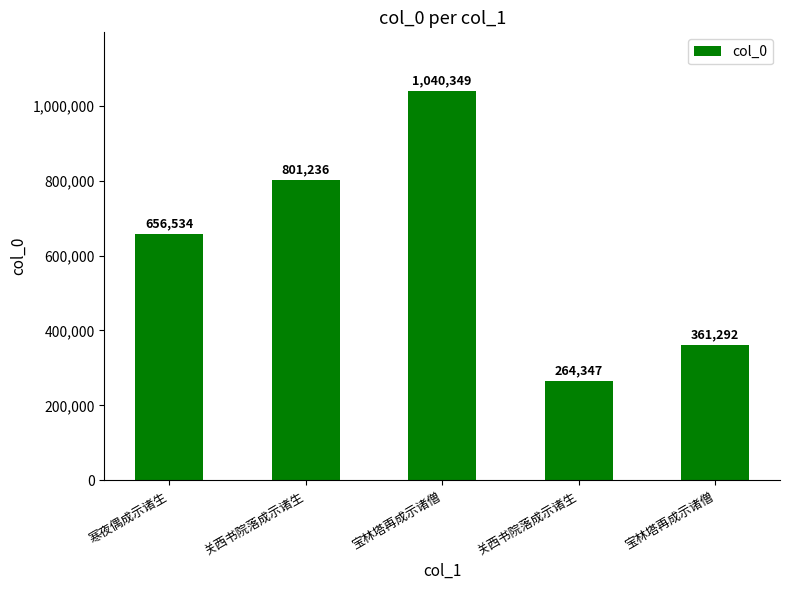

What is the label of the 2nd bar from the right?

关西书院落成示诸生